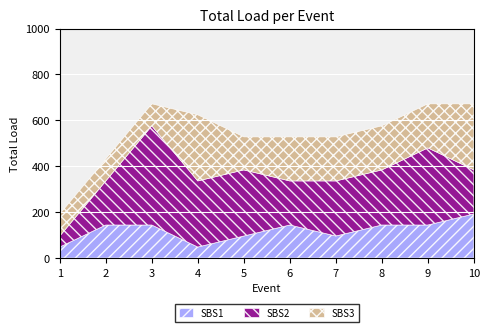

What are all the series names shown in the legend?

SBS1, SBS2, SBS3